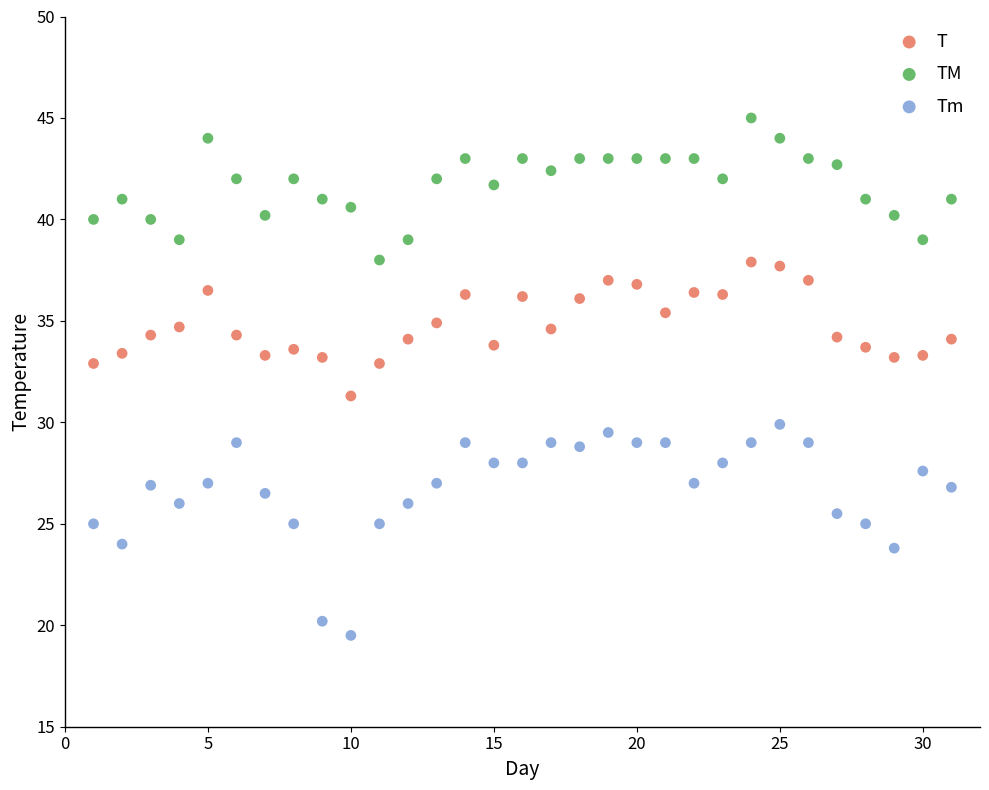

Across all data points, what is the range of Y values (max minus min)?

25.5